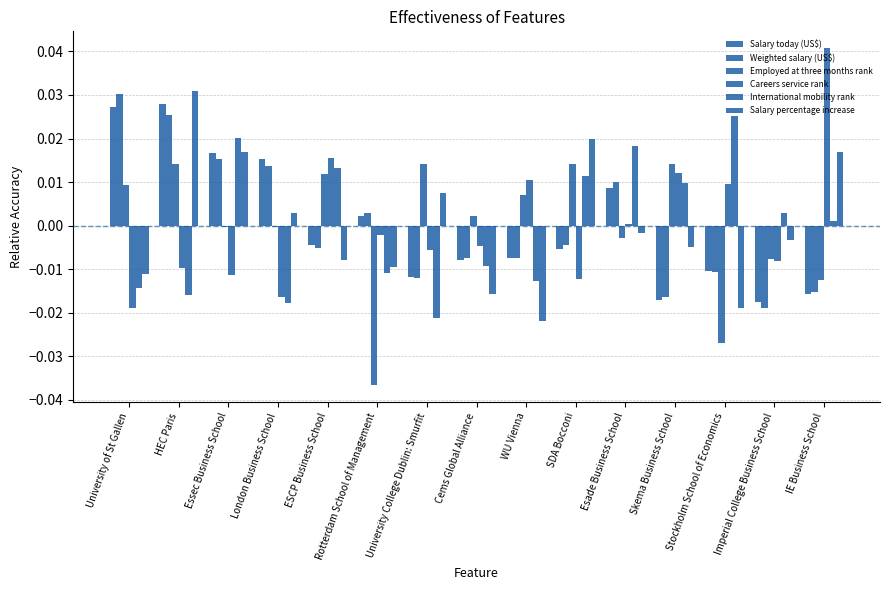

Does the chart contain stacked bars?

No